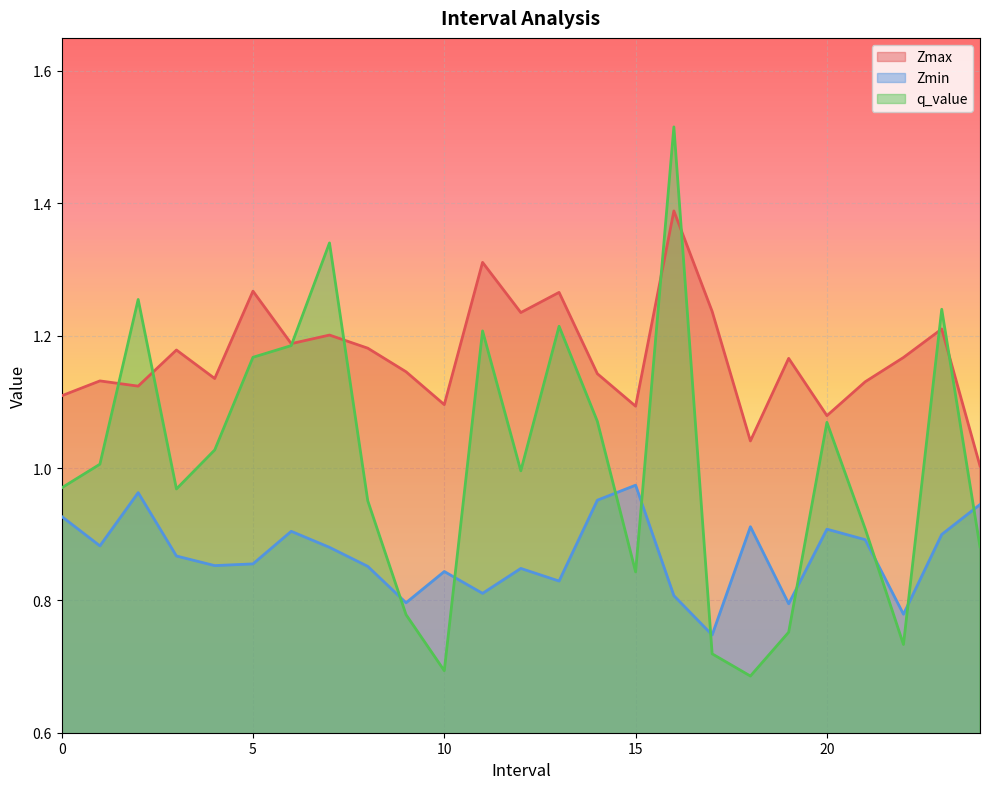

True or false: Zmin has more than 1 points higher than both neighbors.

True